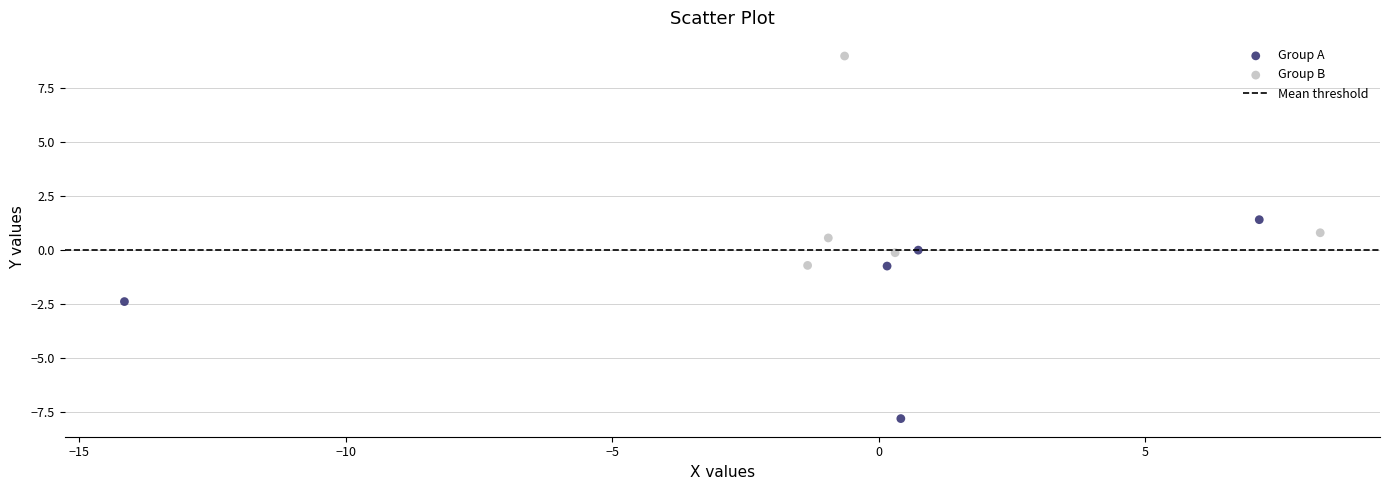

Which series has the largest Y range (max minus min)?

Group B